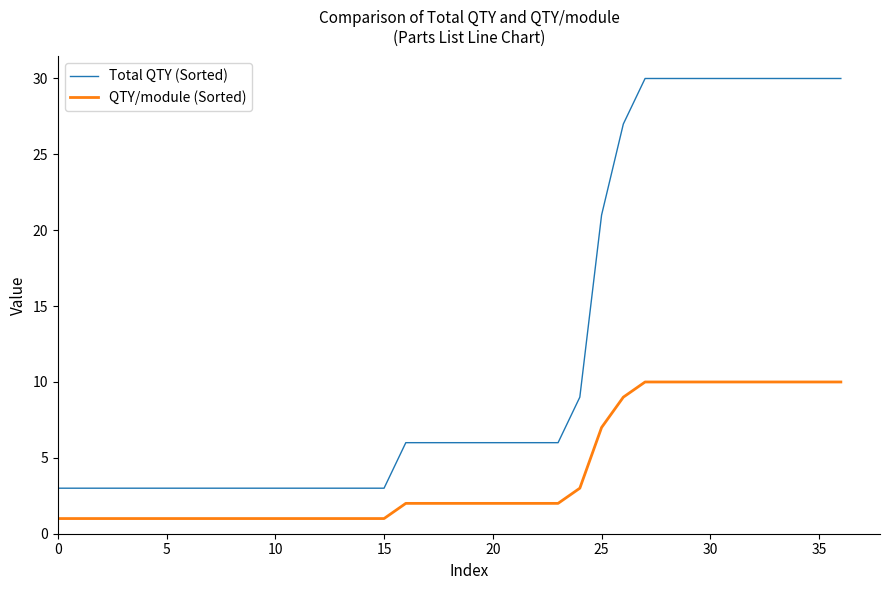

What is the difference between the maximum and minimum values in the QTY/module (Sorted) series?

9